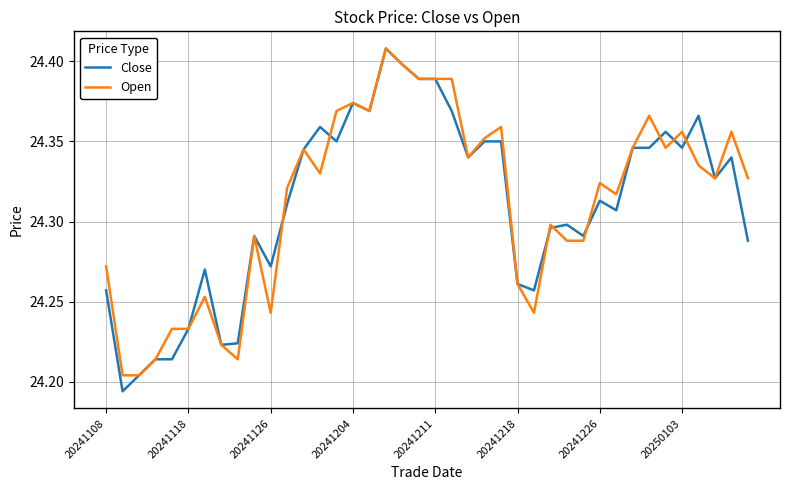

After their last crossing, which series has the higher values: Close or Open?

Close